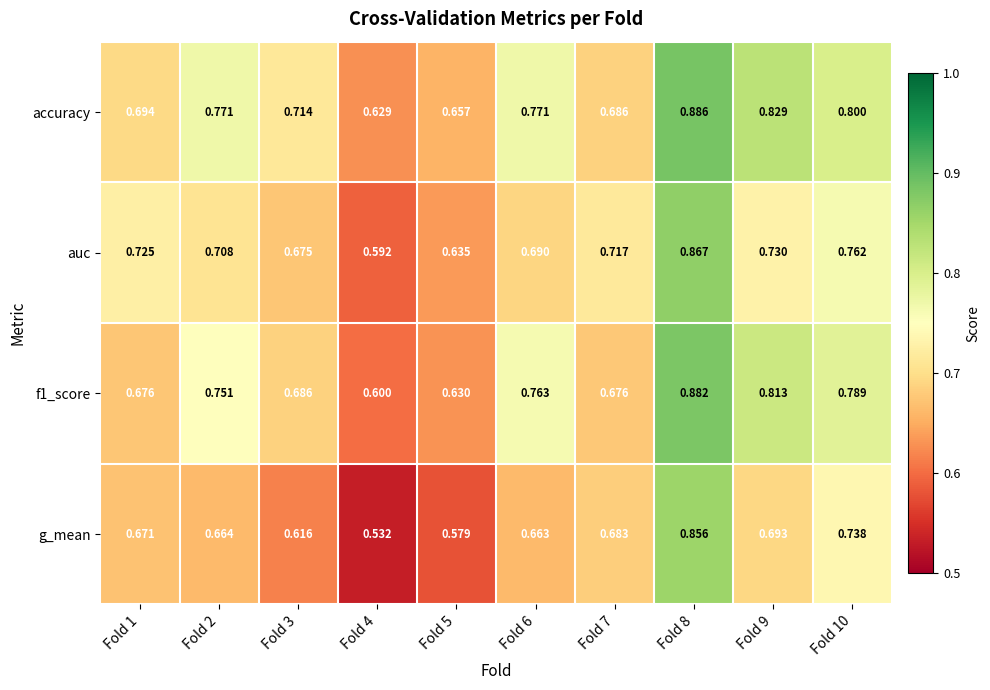

Is the value of accuracy at Fold 4 greater than the value of g_mean at Fold 2?

No